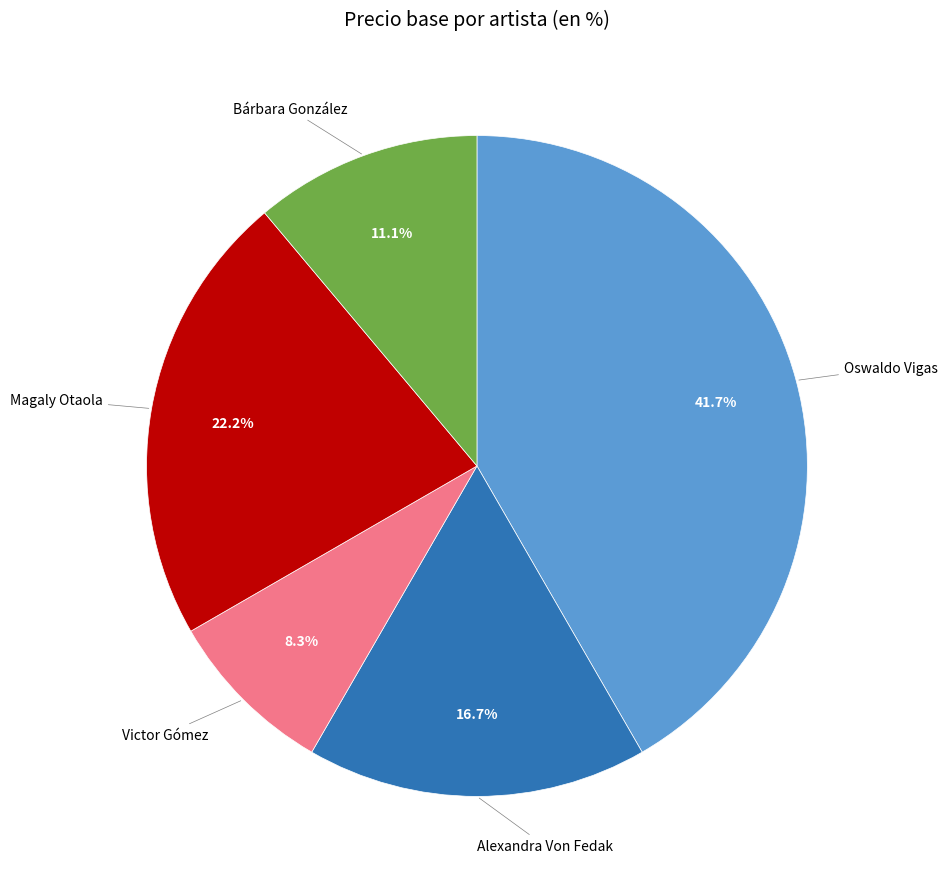

The Victor Gómez slice represents 1% of the pie. True or false?

False